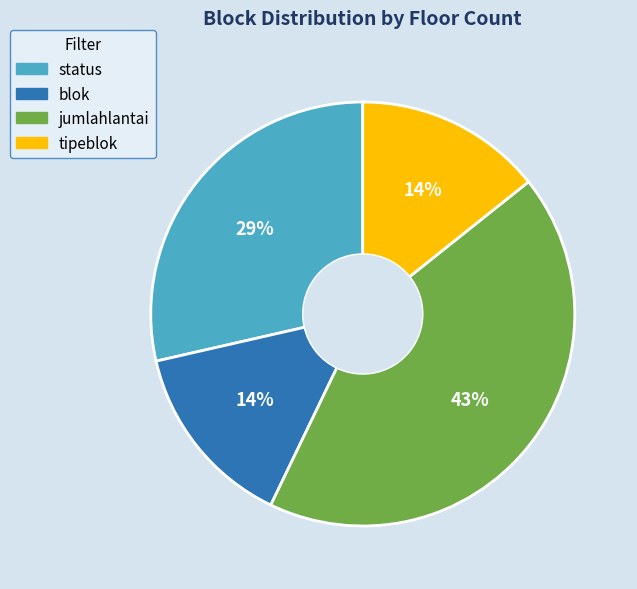

Which category has the biggest portion of the pie?

jumlahlantai